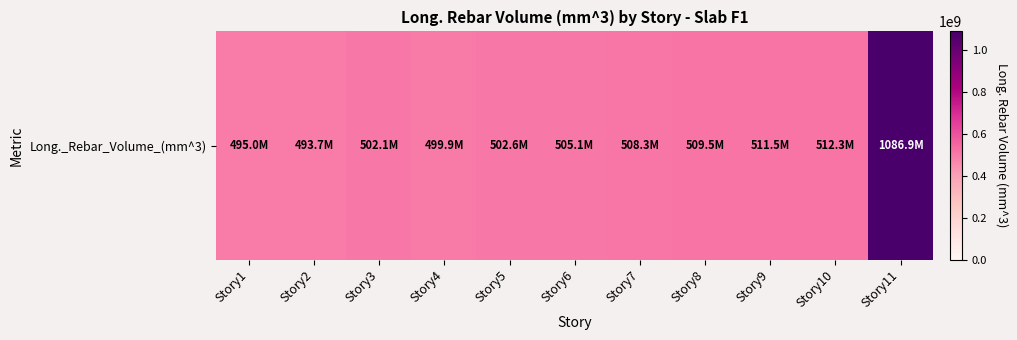

What is the sum of all values?

6126994285.7